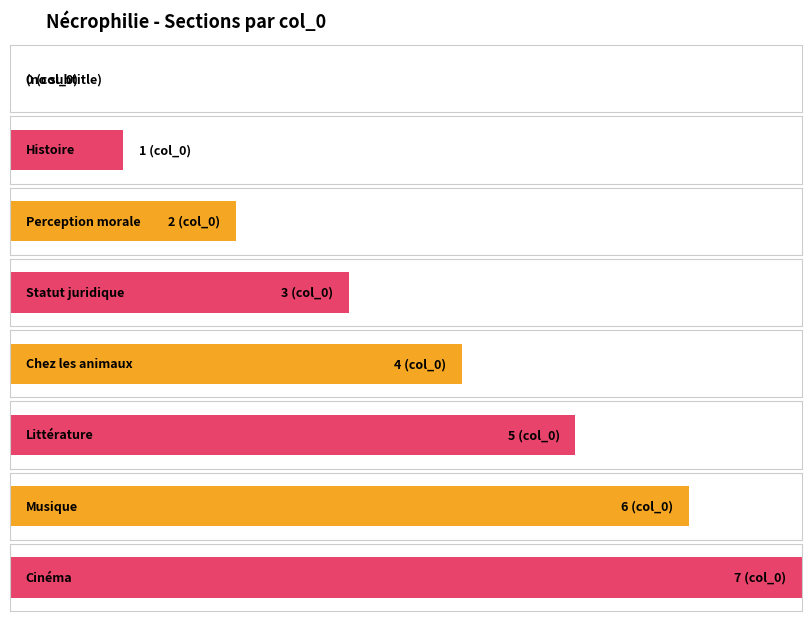

Reading left to right, what are all the values shown in this chart?

0	1	2	3	4	5	6	7